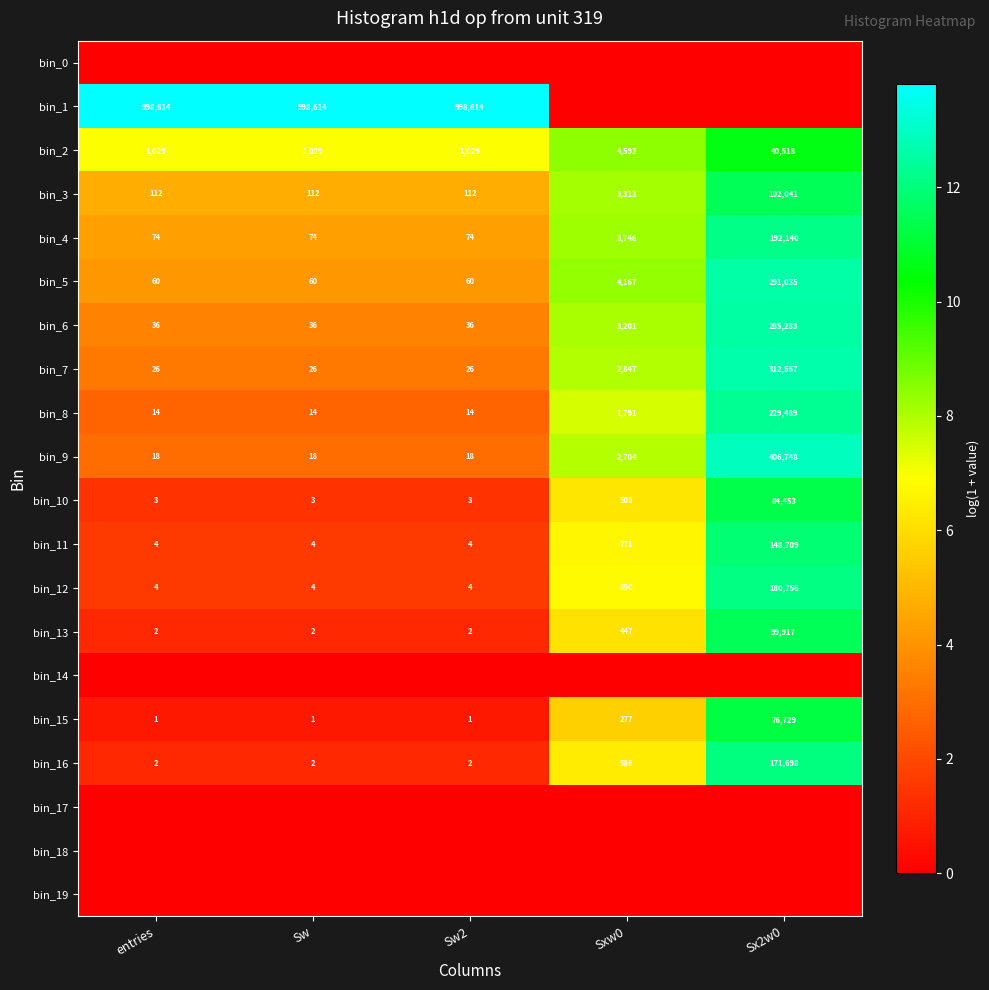

Is the value of bin_7 at Sx2w0 greater than the value of bin_15 at Sw?

Yes